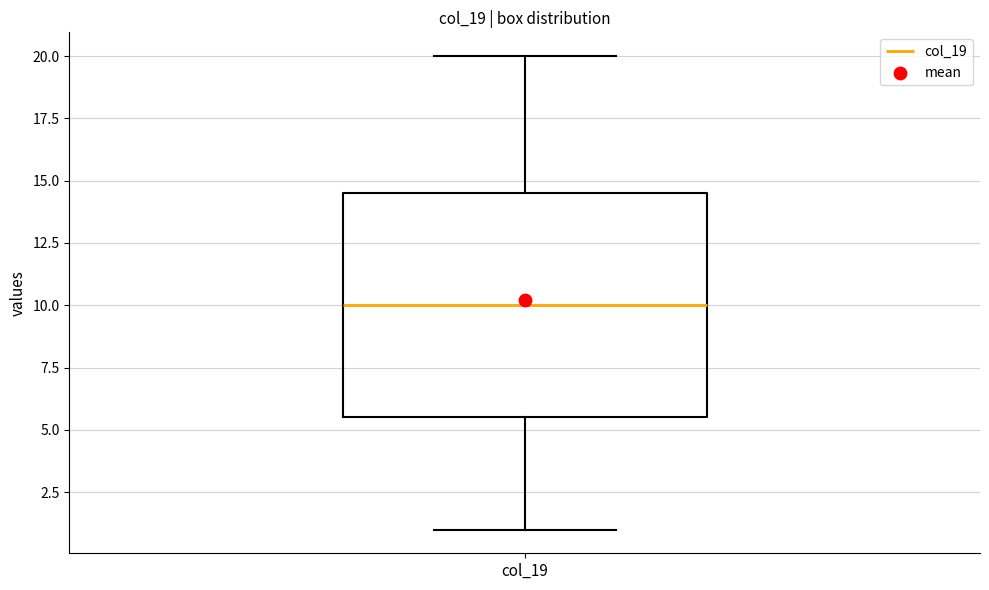

Where is the upper edge of the box for col_19 on the y-axis? The values are not printed on the chart, so give them approximately, as read against the axis.

14.5